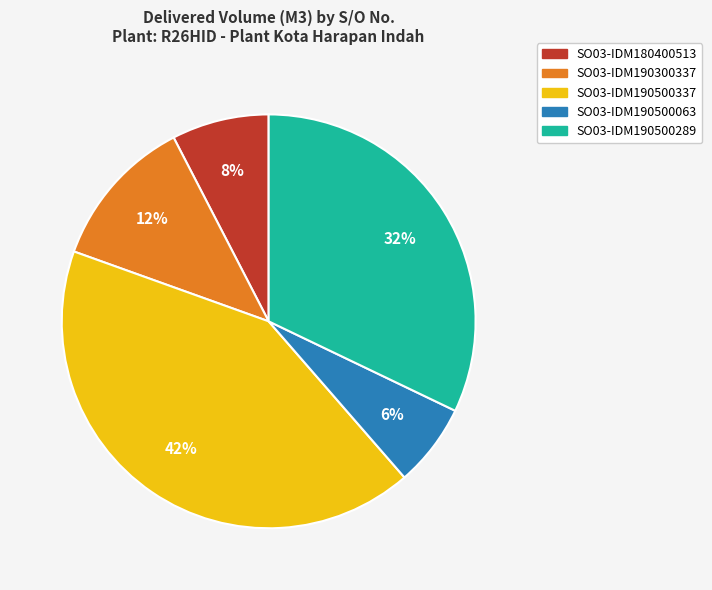

True or false: SO03-IDM190500337 accounts for 42% of the total.

True